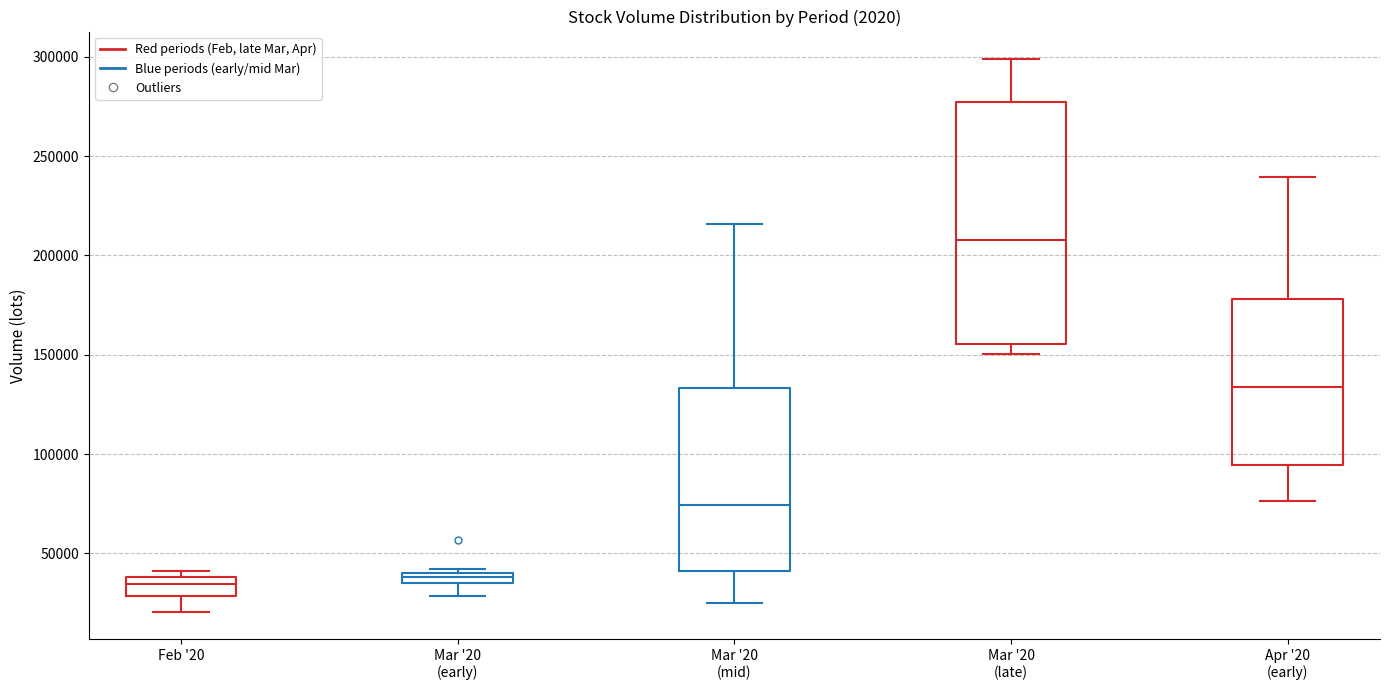

Where is the lower edge of the box for Mar '20 (early) on the y-axis? The values are not printed on the chart, so give them approximately, as read against the axis.

35000